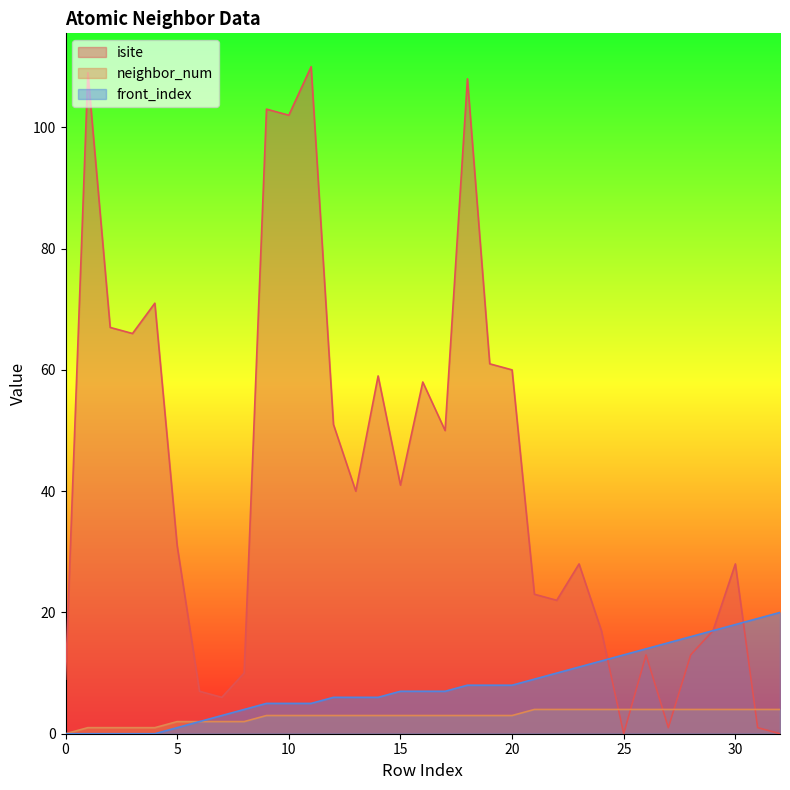

Reading right to left, list all the values displayed in this chart.

isite: 32=0	31=1	30=28	29=17	28=13	27=1	26=13	25=0	24=17	23=28	22=22	21=23	20=60	19=61	18=108	17=50	16=58	15=41	14=59	13=40	12=51	11=110	10=102	9=103	8=10	7=6	6=7	5=31	4=71	3=66	2=67	1=109	0=9
neighbor_num: 32=4	31=4	30=4	29=4	28=4	27=4	26=4	25=4	24=4	23=4	22=4	21=4	20=3	19=3	18=3	17=3	16=3	15=3	14=3	13=3	12=3	11=3	10=3	9=3	8=2	7=2	6=2	5=2	4=1	3=1	2=1	1=1	0=0
front_index: 32=20	31=19	30=18	29=17	28=16	27=15	26=14	25=13	24=12	23=11	22=10	21=9	20=8	19=8	18=8	17=7	16=7	15=7	14=6	13=6	12=6	11=5	10=5	9=5	8=4	7=3	6=2	5=1	4=0	3=0	2=0	1=0	0=0